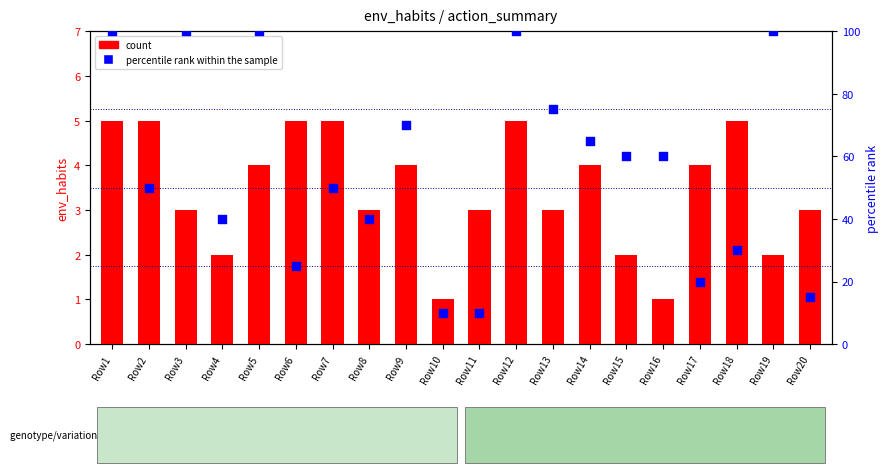

Which series has the largest total across all categories?

percentile rank within the sample